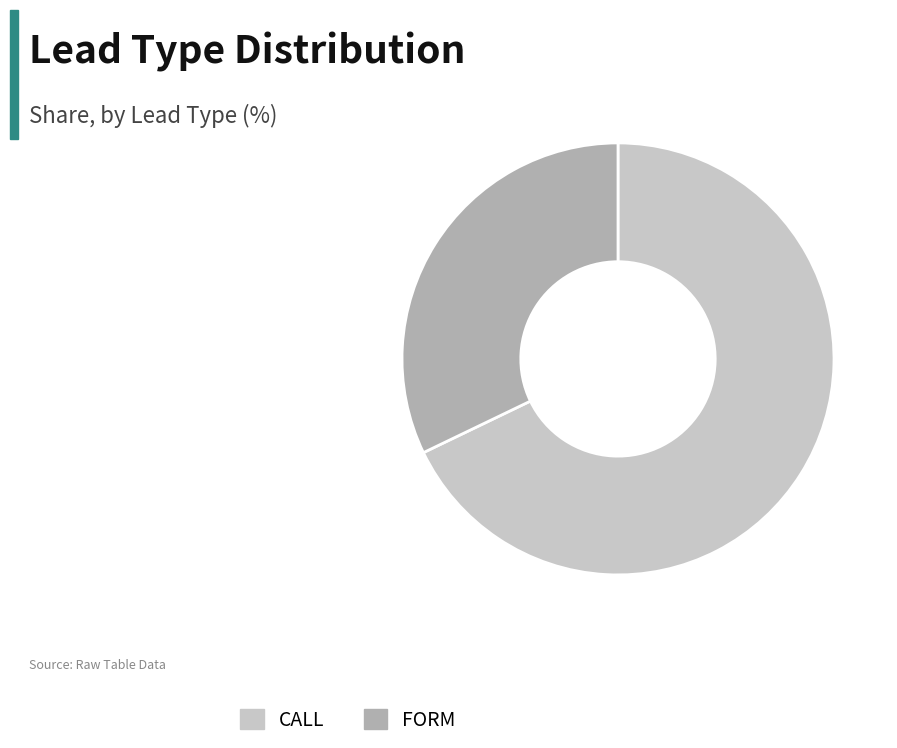

How many segments does this pie chart have?

2